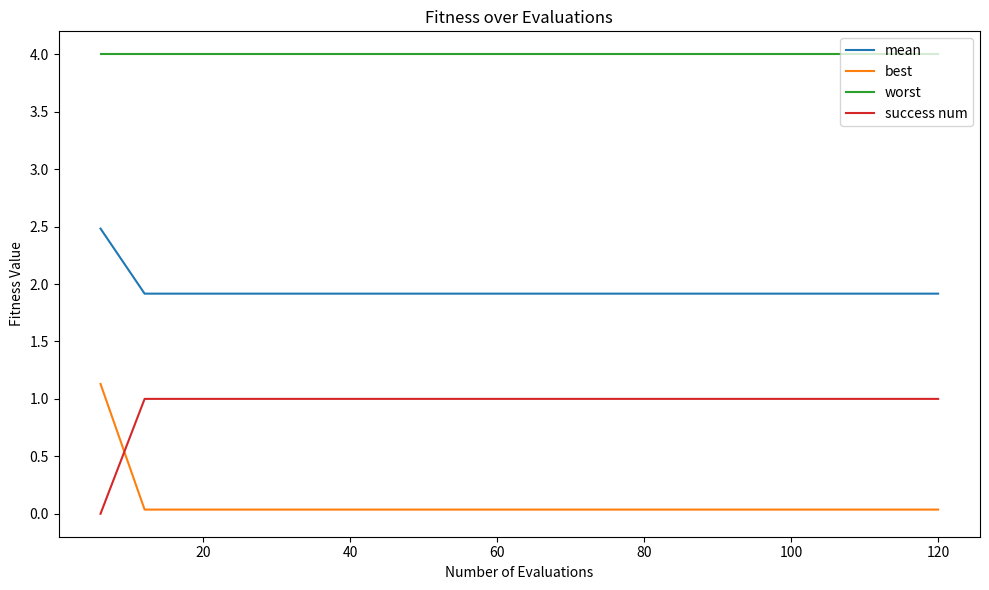

True or false: worst and mean cross at least once.

False